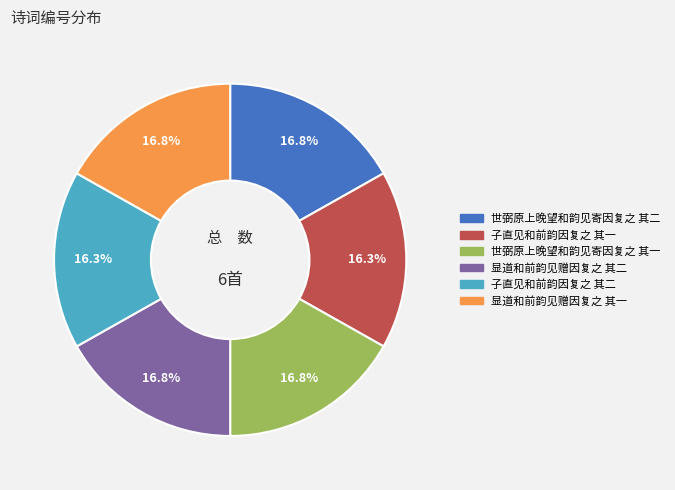

The 世弼原上晚望和韵见寄因复之 其一 slice represents 12% of the pie. True or false?

False